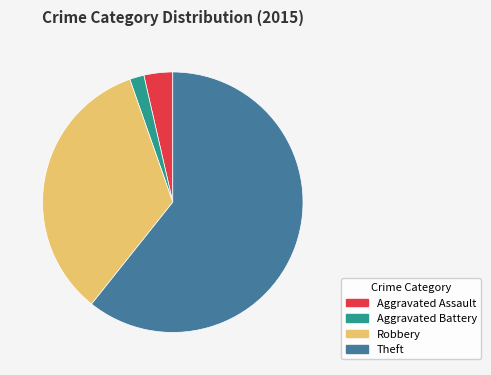

Which category has the smallest portion of the pie?

Aggravated Battery